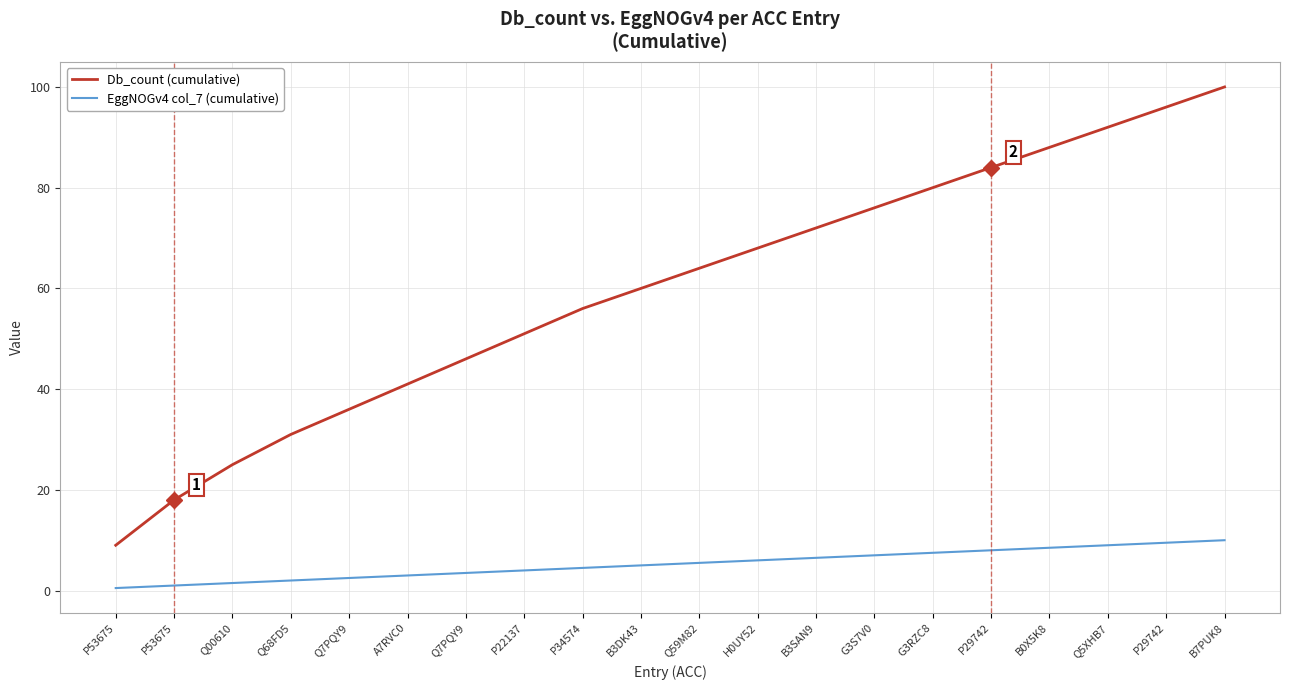

How many lines are shown in the chart?

2